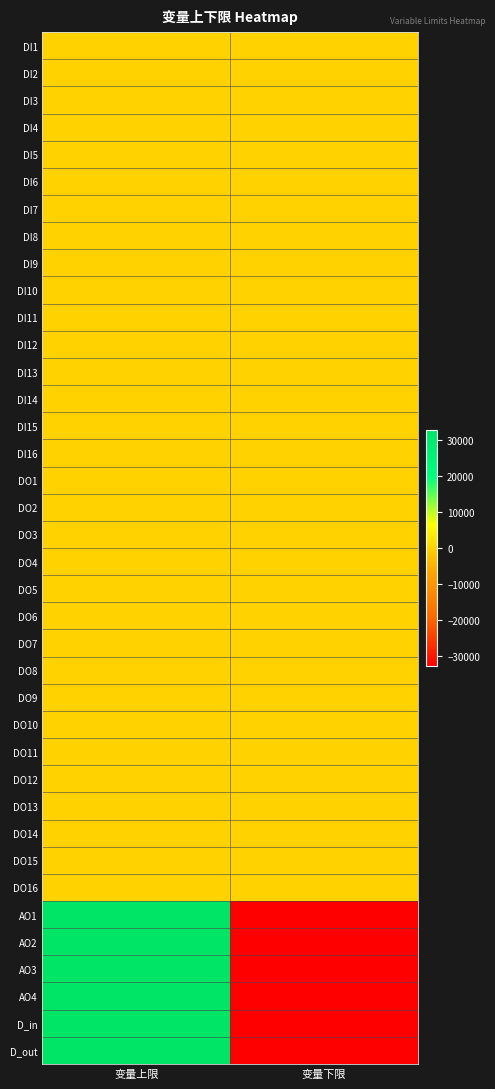

Which series has the largest total across all categories?

DI1